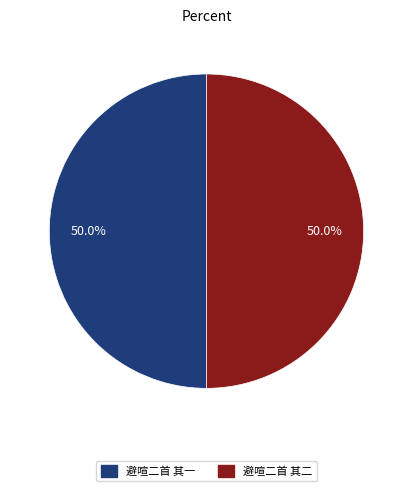

How many slices are in this pie chart?

2